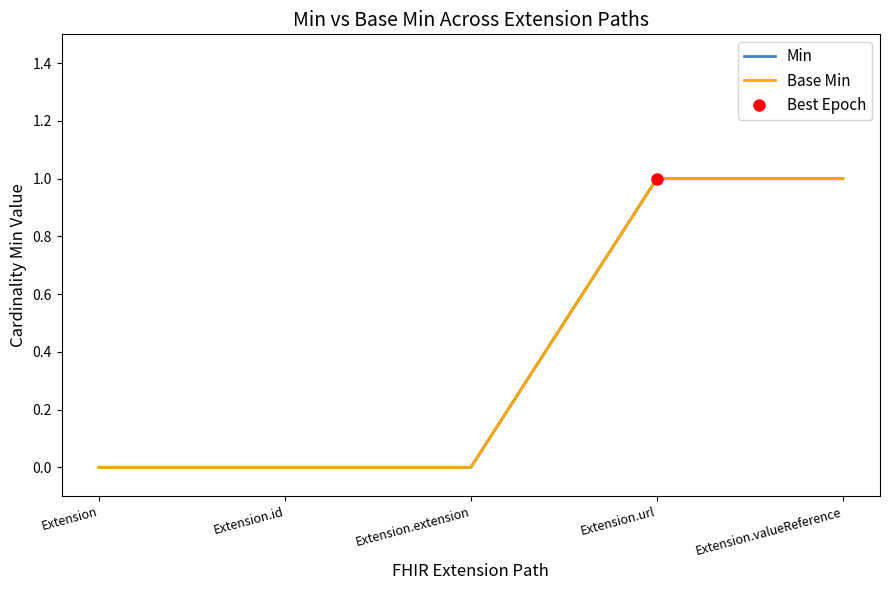

Does the chart display data point markers on the line(s)?

No